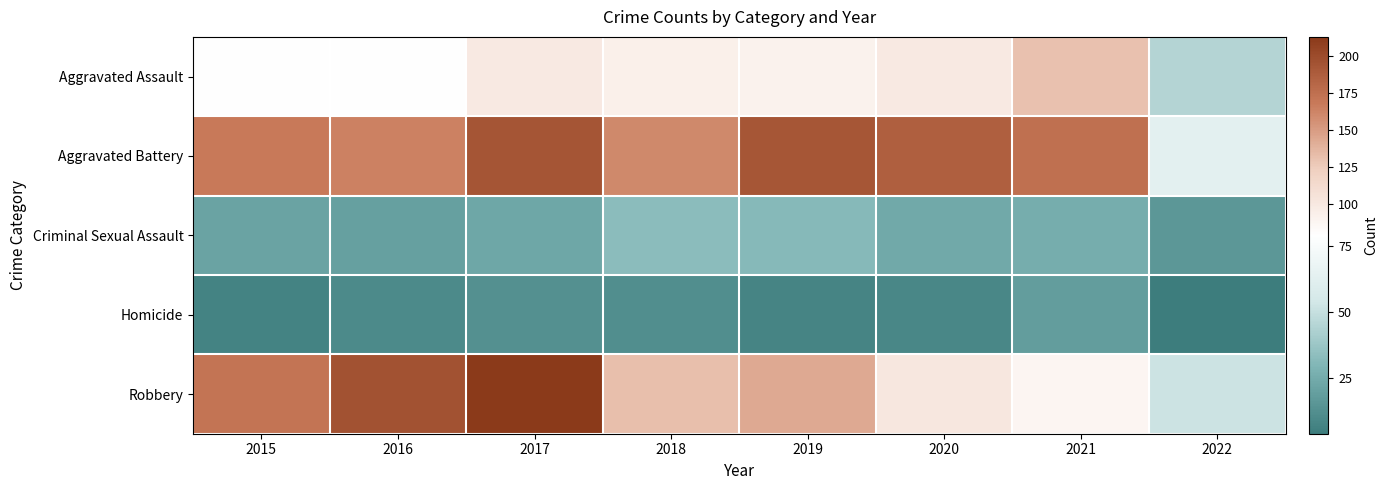

What is the total value across all series at 2016?

469